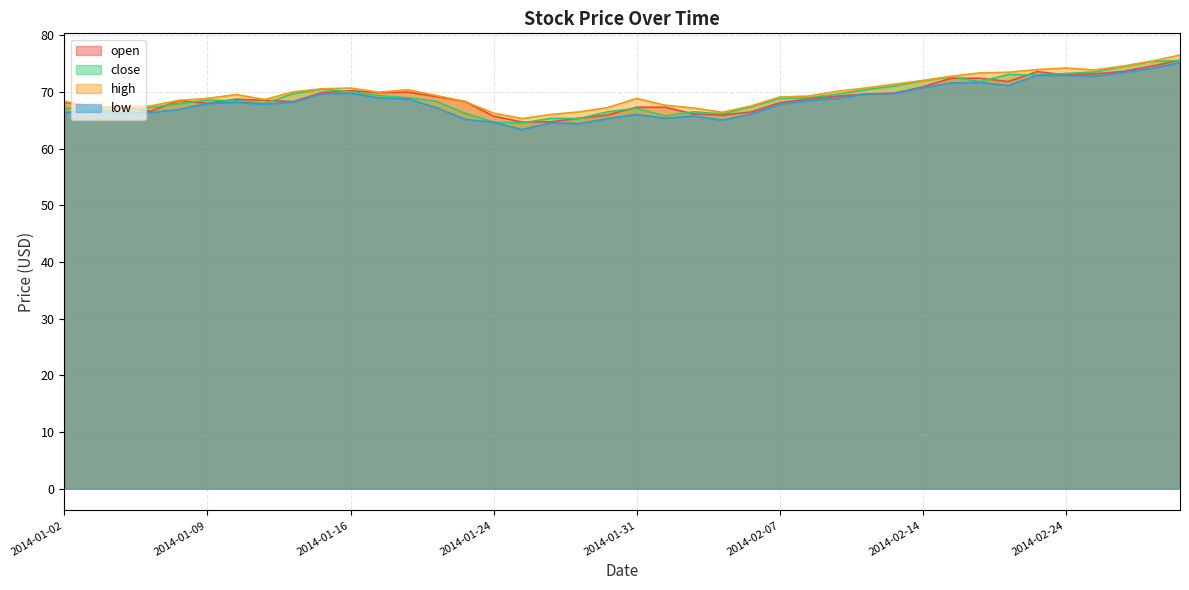

Is it true that close equals 66.5 at 2014-01-30?

True